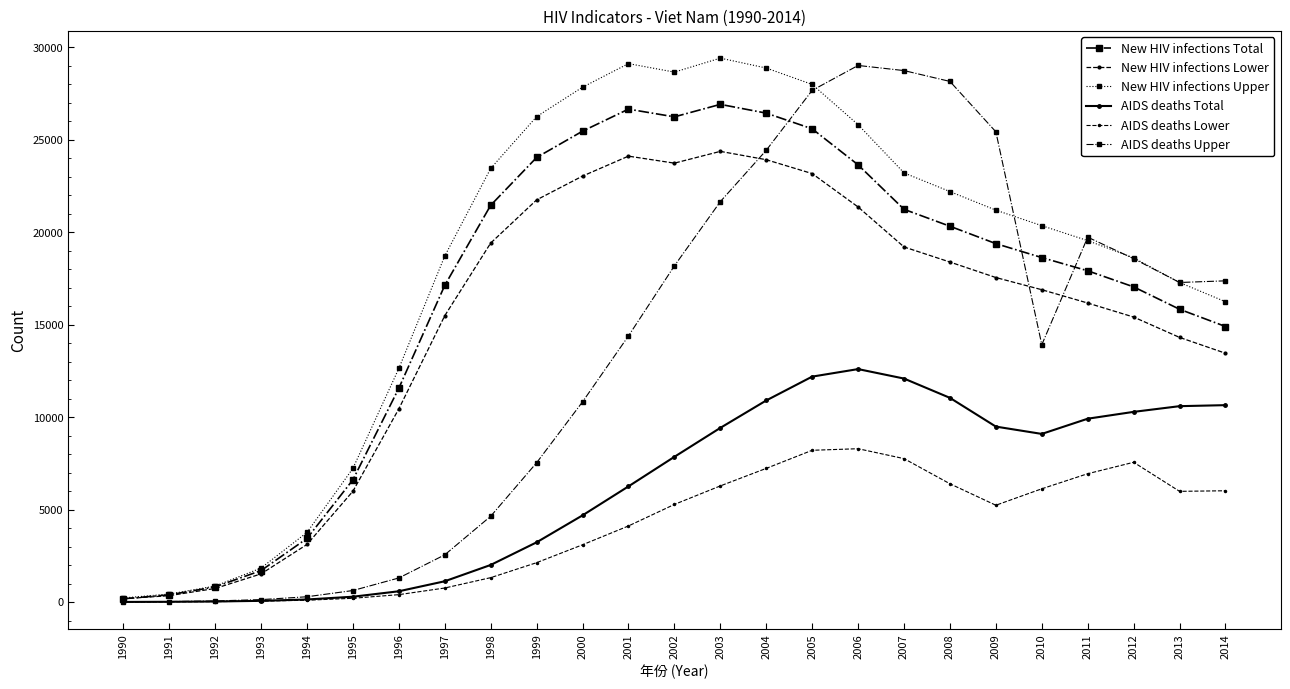

True or false: AIDS deaths Total has a value of 7853 at 2002.

True